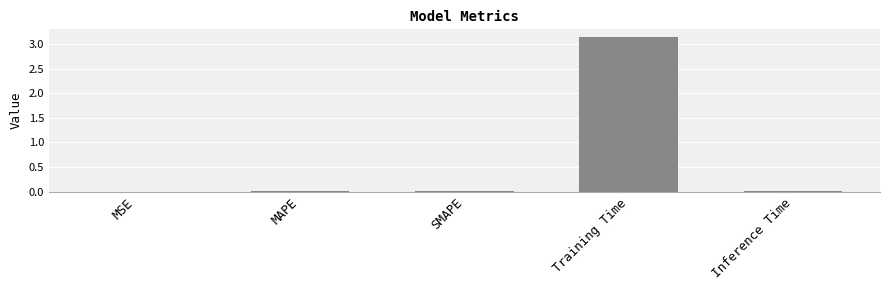

Which label corresponds to the largest value in the chart?

Training Time